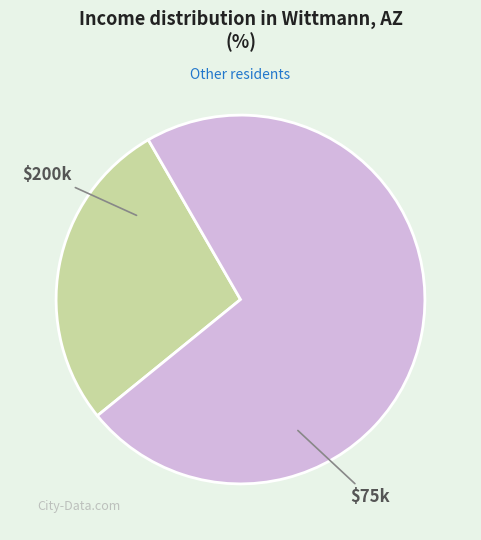

Is there any slice that represents more than half of the pie?

Yes